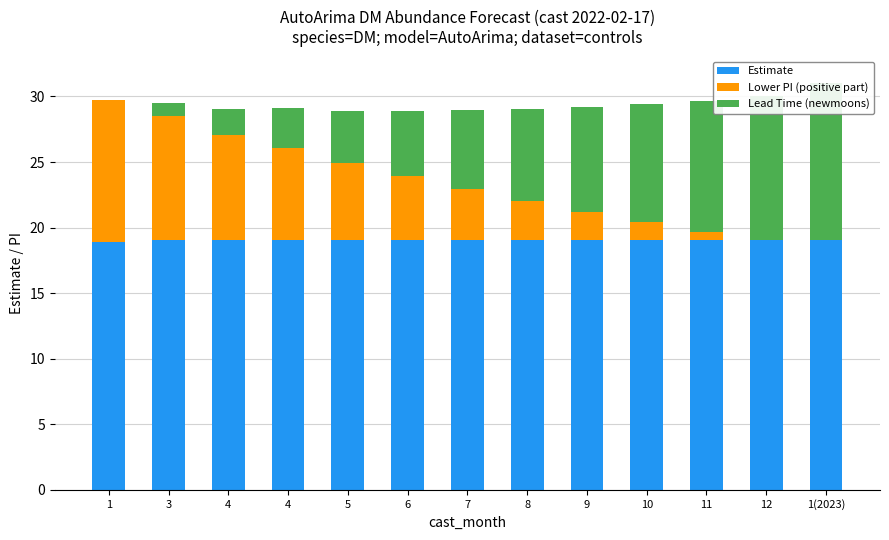

What is the total value across all series at 1(2023)?

31.1